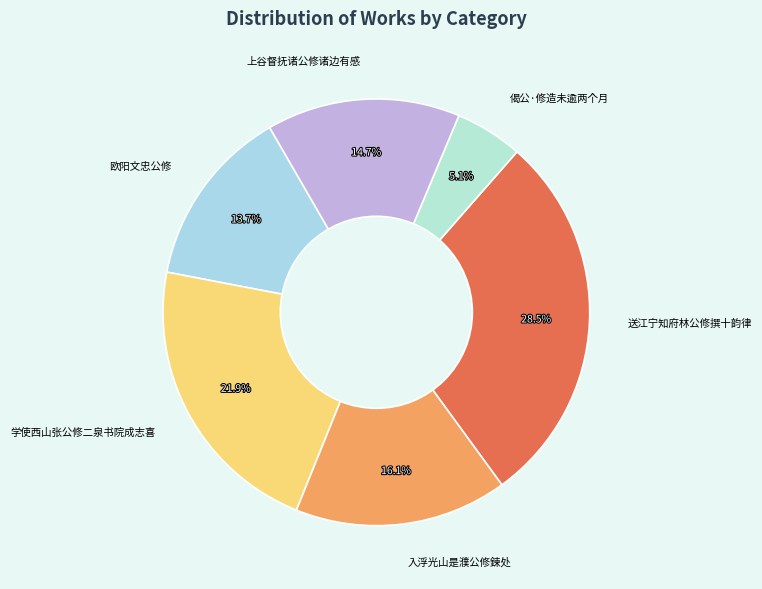

How many slices are in this pie chart?

6